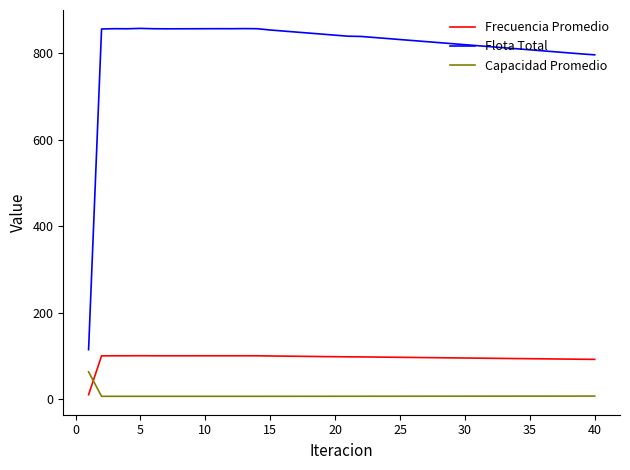

Which series has the largest range (max minus min)?

Flota Total